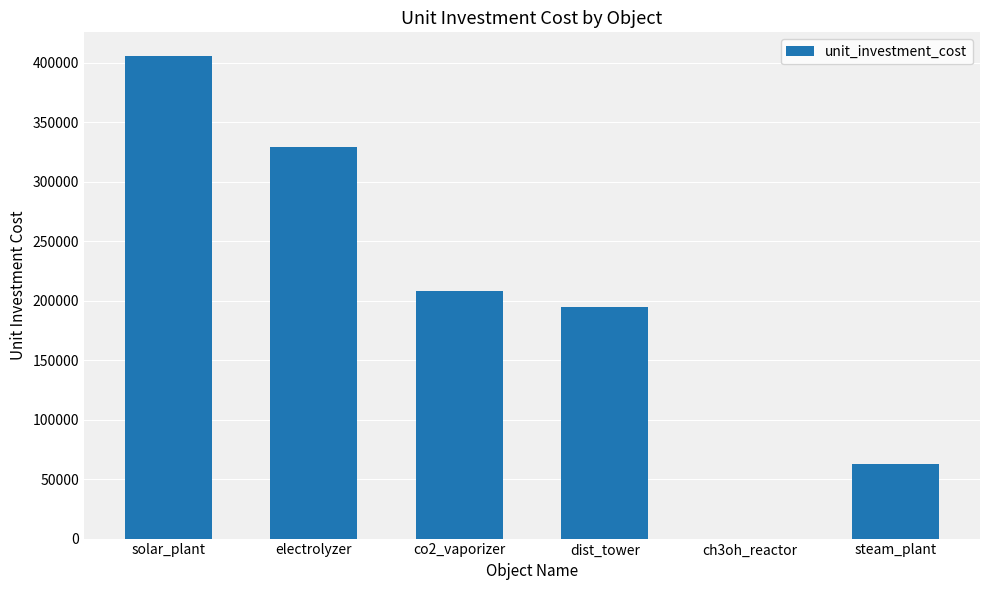

Does the chart contain stacked bars?

No